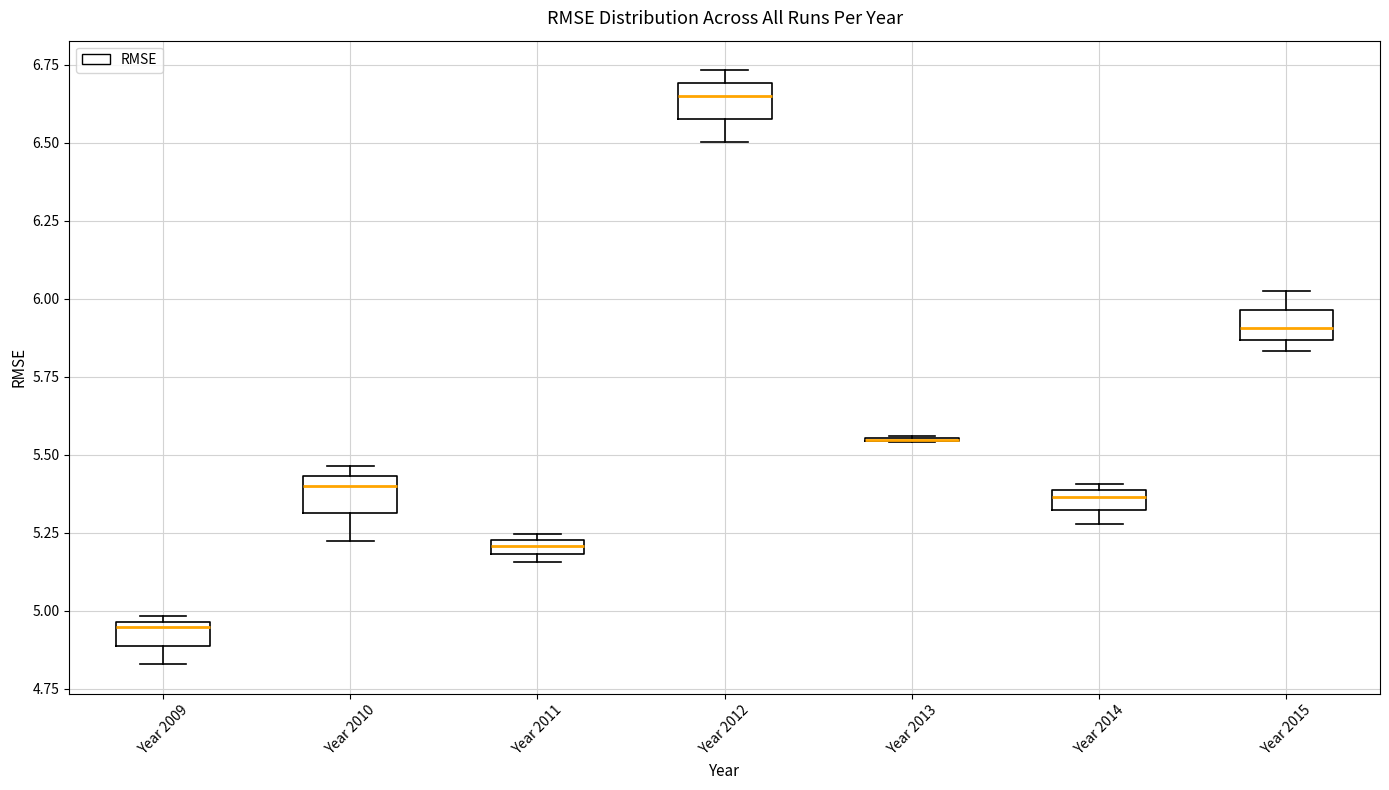

Where does the lower whisker of the box for Year 2009 end on the y-axis? The values are not printed on the chart, so give them approximately, as read against the axis.

4.85